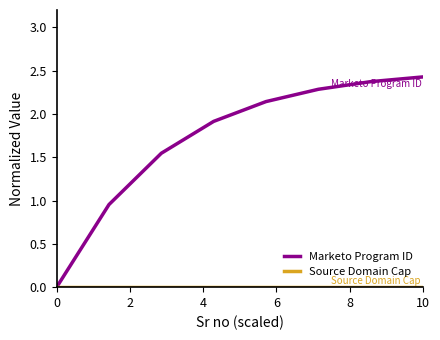

Which series has the largest total across all categories?

Marketo Program ID